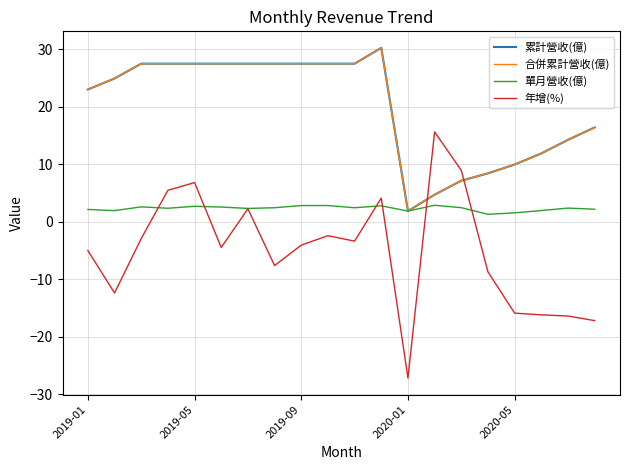

True or false: 單月營收(億) and 合併累計營收(億) intersect in this chart.

False